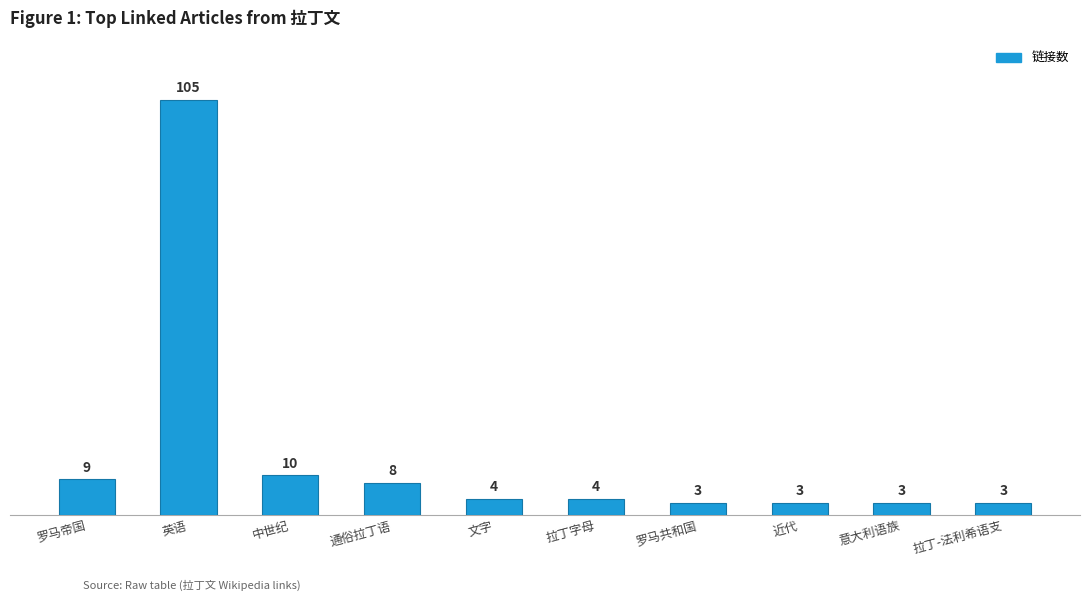

Reading left to right, what are all the values shown in this chart?

9	105	10	8	4	4	3	3	3	3